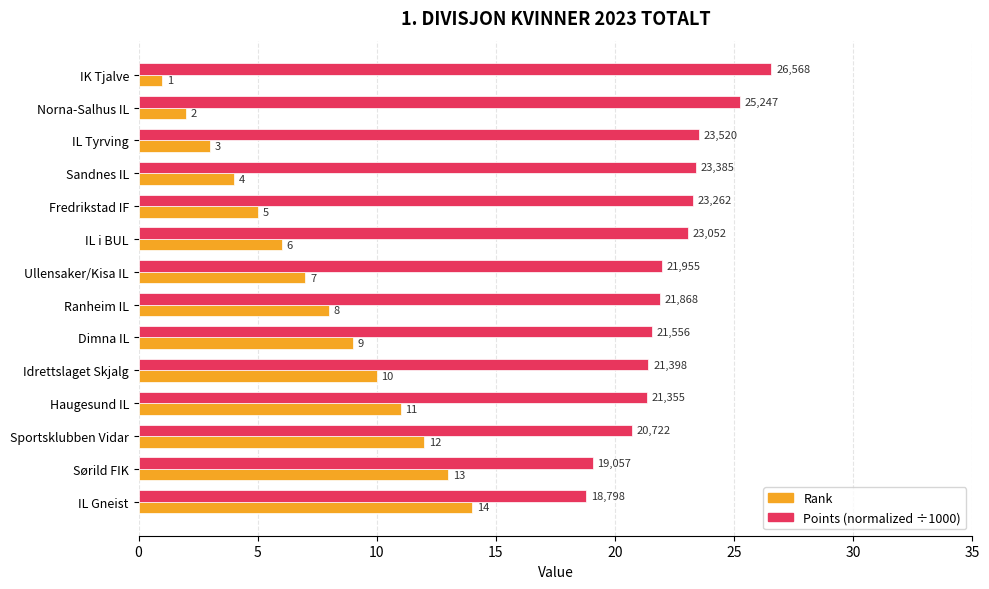

Which label corresponds to the largest value in the chart?

IK Tjalve